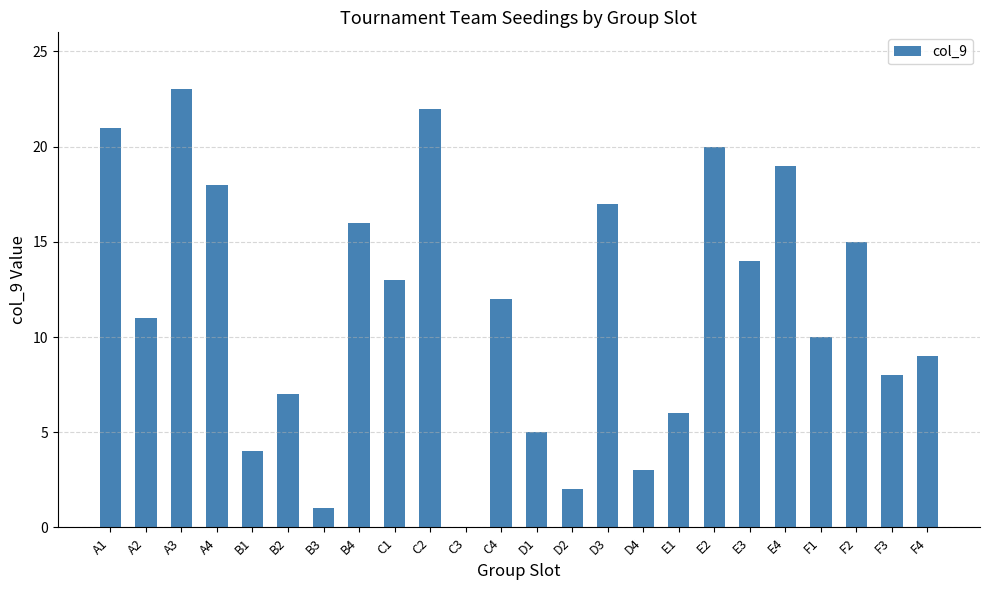

What is the sum of all values?

276